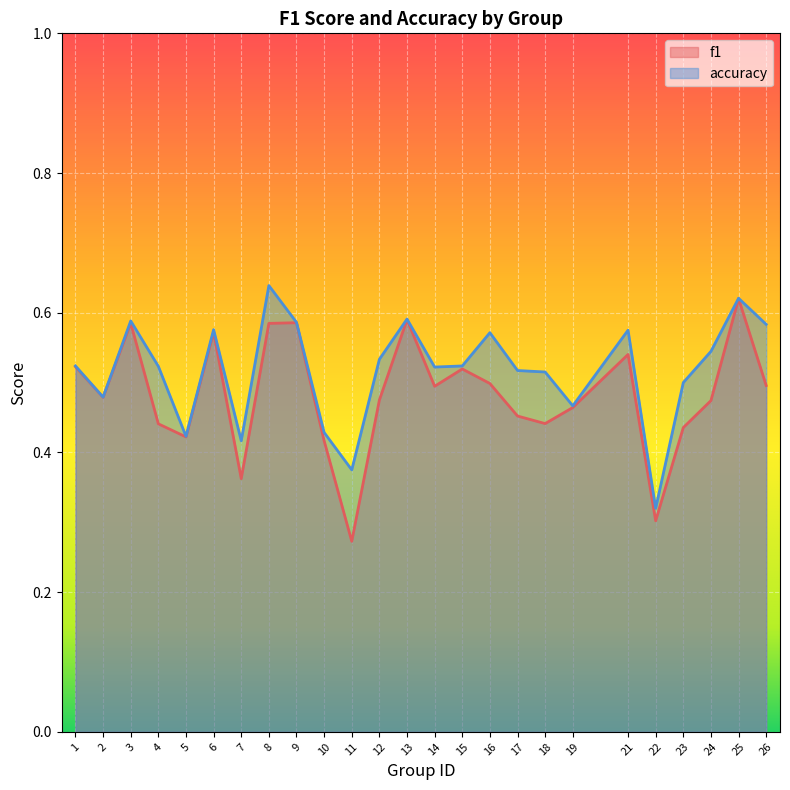

Count the number of data series in this chart.

2